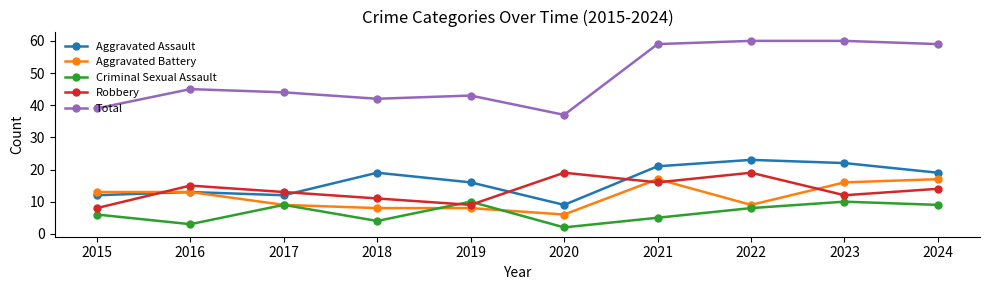

What is the minimum value shown in the chart?

2